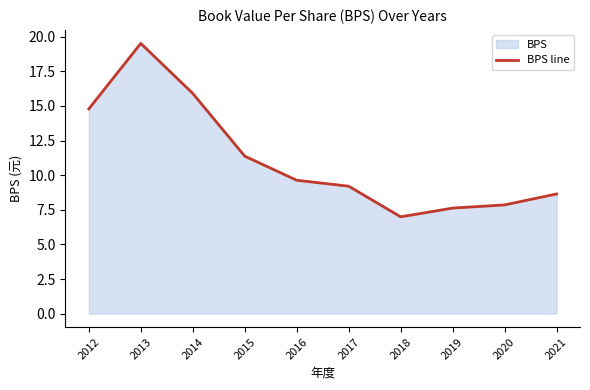

What is the value of the 6th point from the left?

9.2